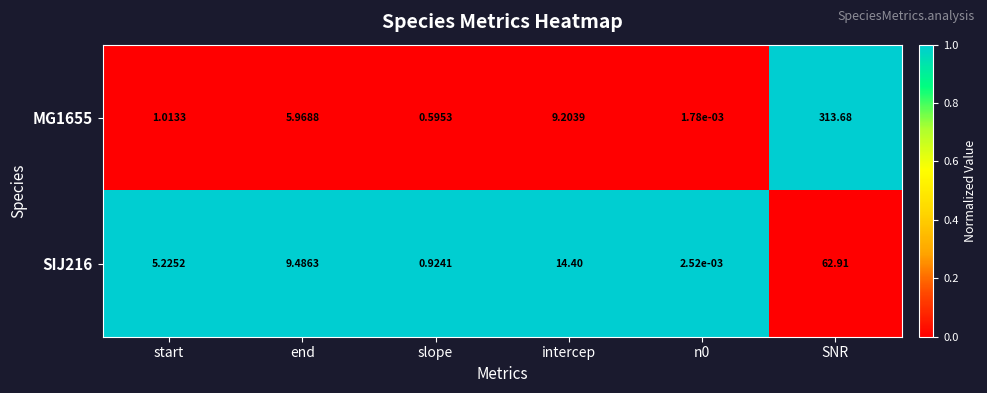

At which category is the sum across all series the highest?

SNR